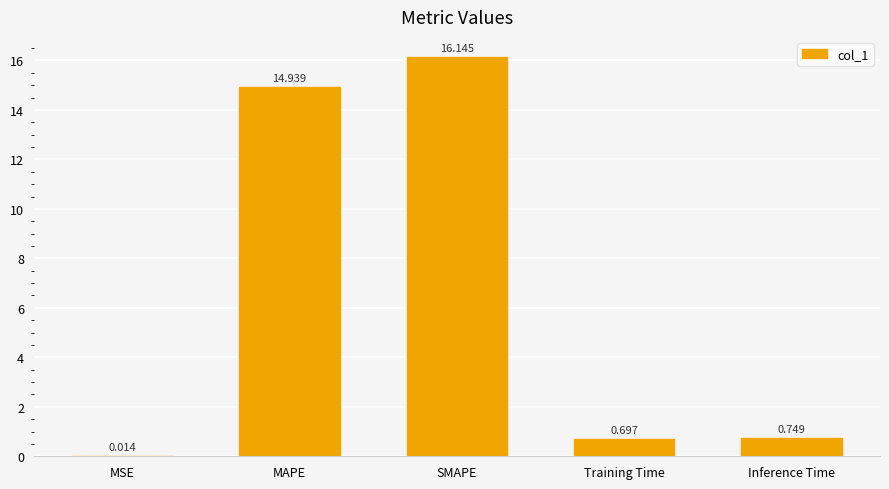

Which label corresponds to the largest value in the chart?

SMAPE